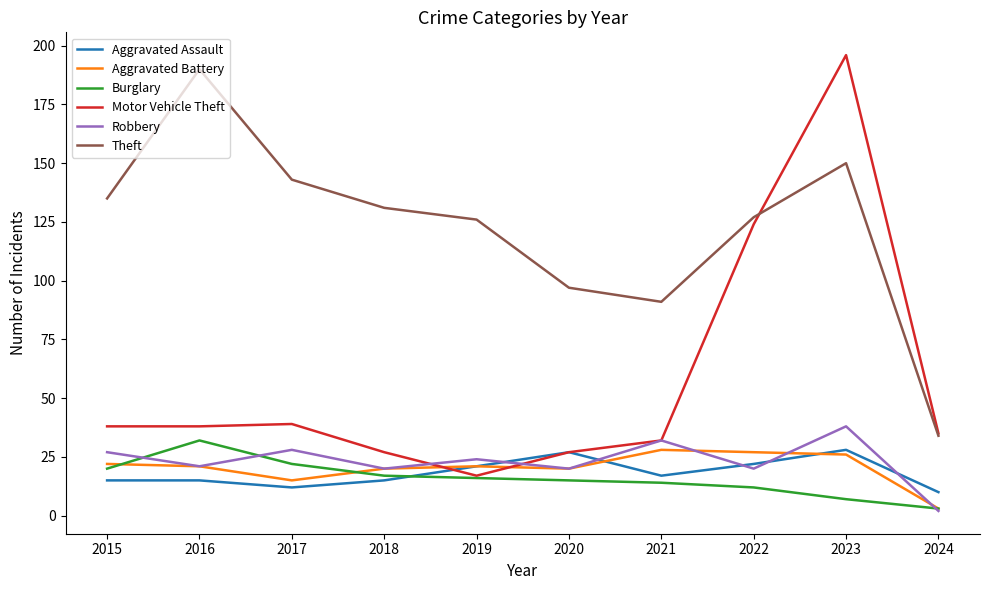

Which series has the largest total across all categories?

Theft